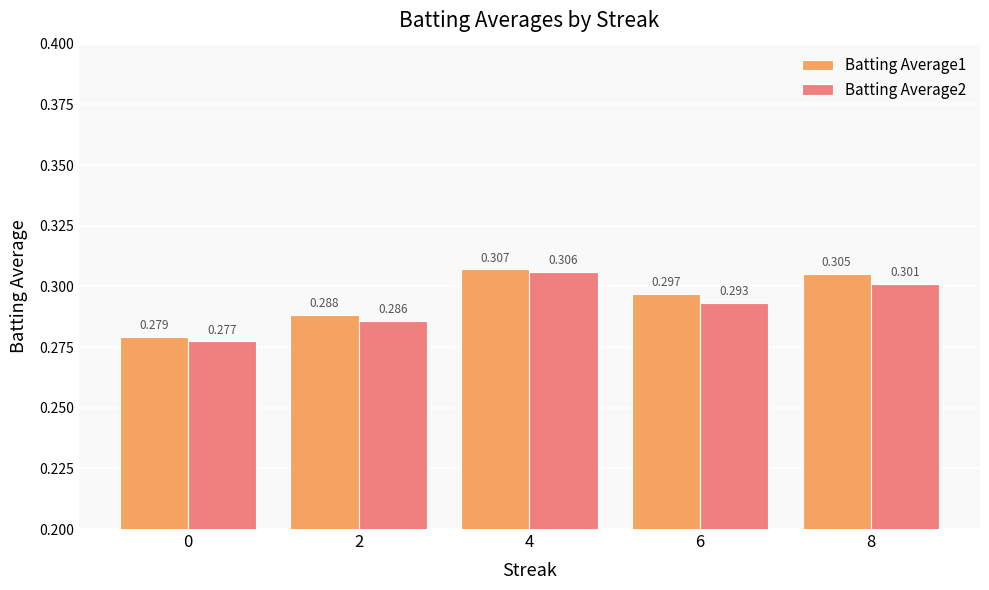

Which series has the widest spread of values?

Batting Average2